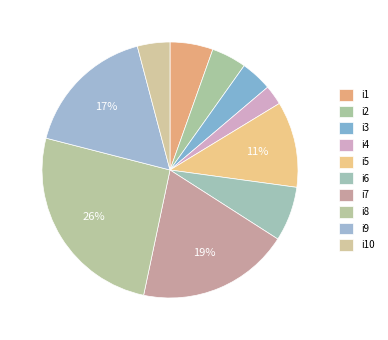

Between i6 and i7, which is larger?

i7